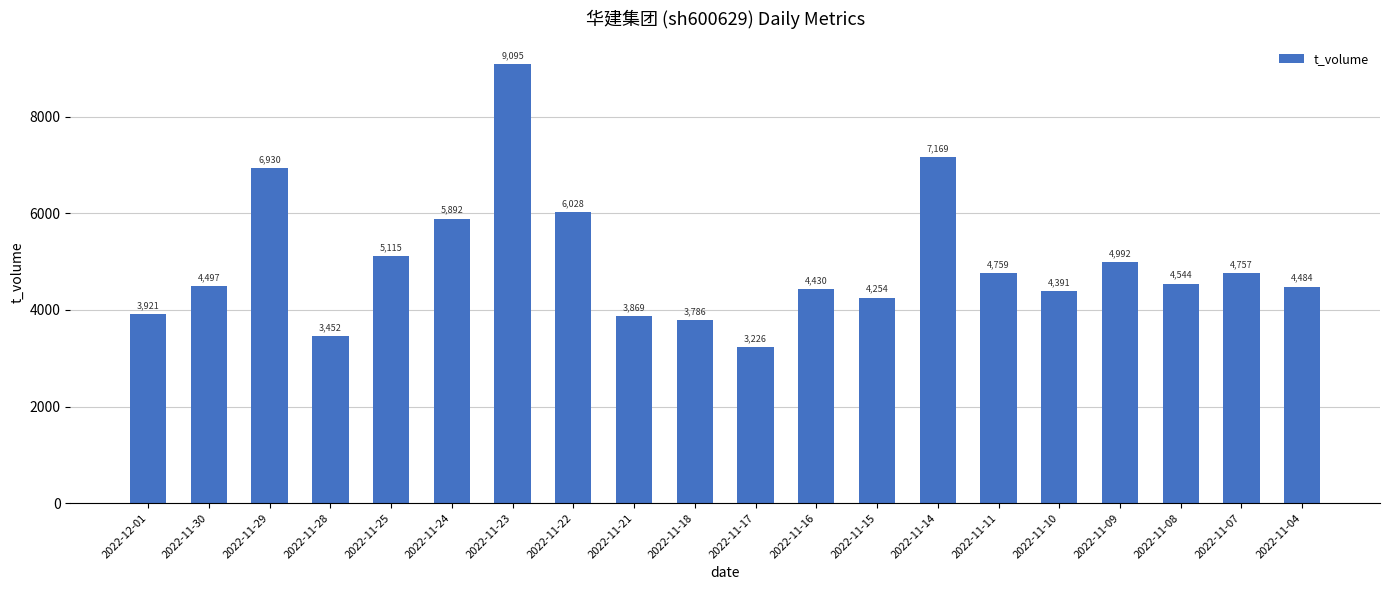

What is the change in value from 2022-11-25 to 2022-11-14?

+2054